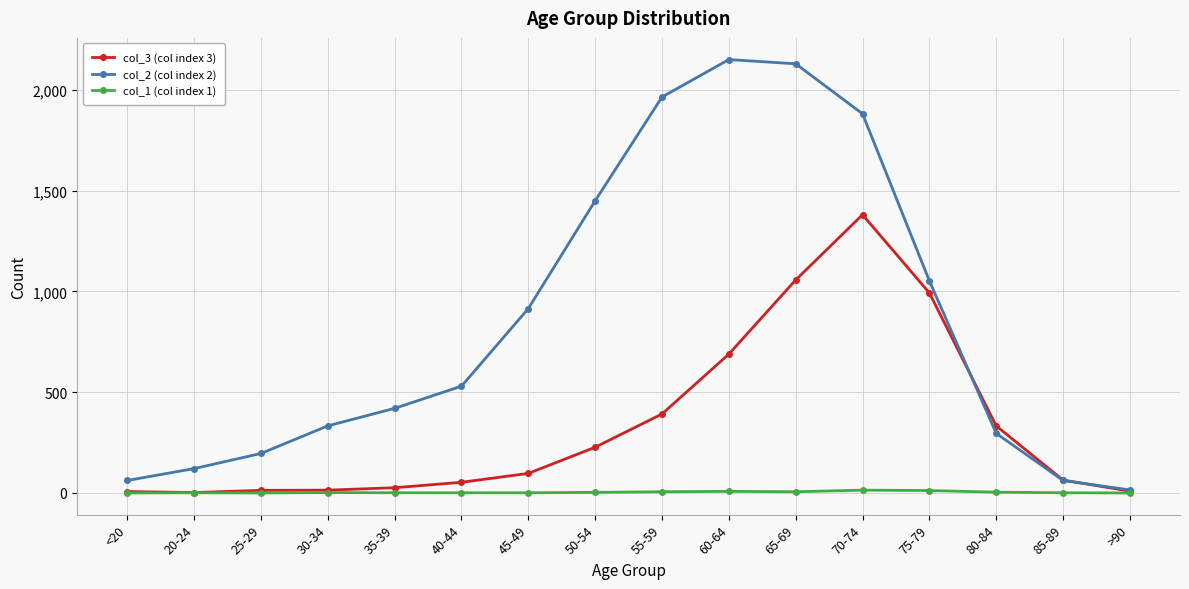

Which series has the largest range (max minus min)?

col_2 (col index 2)